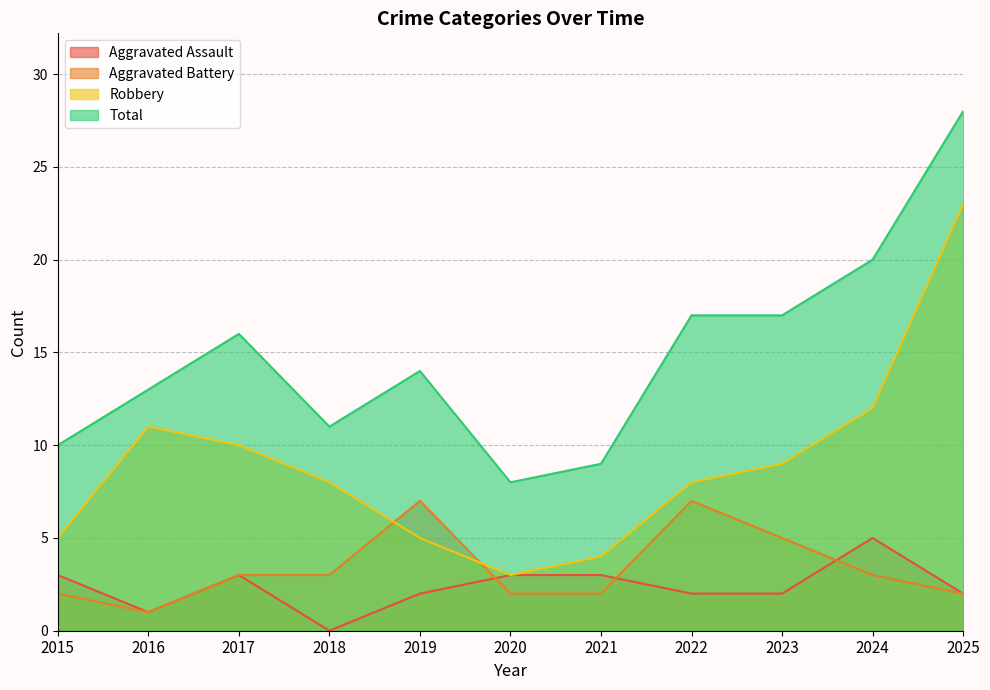

What are all the series names shown in the legend?

Aggravated Assault, Aggravated Battery, Robbery, Total